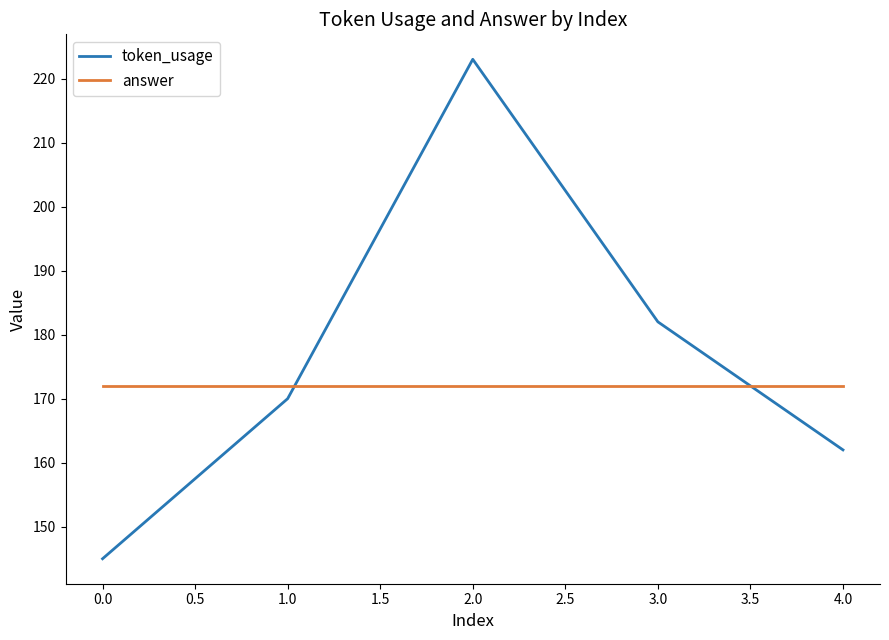

True or false: token_usage has more than 0 interior local peaks.

True